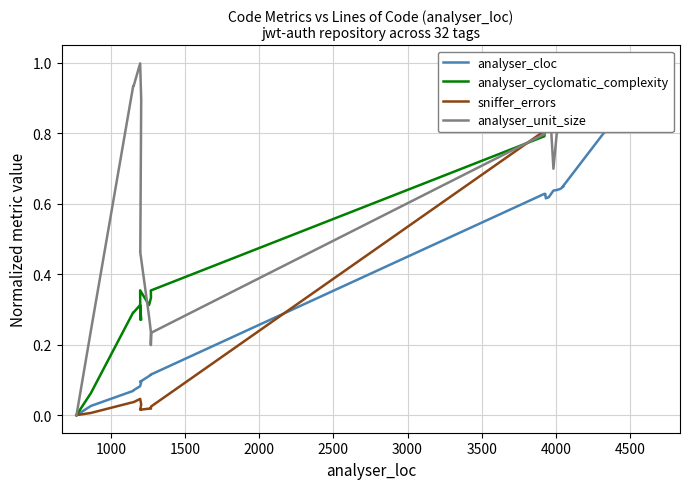

What is the maximum value shown in the chart?

1.0